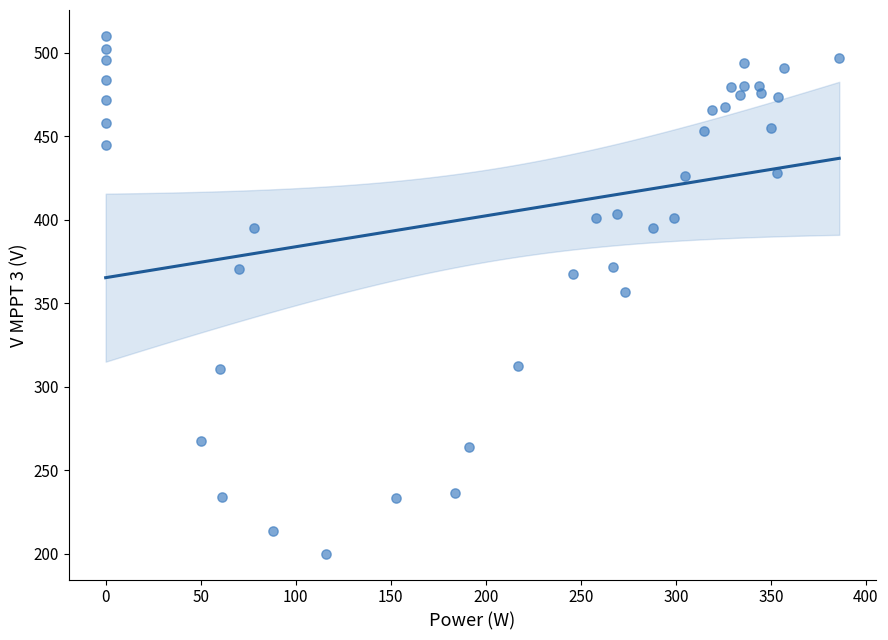

What is the range of X values (max minus min)?

386.0